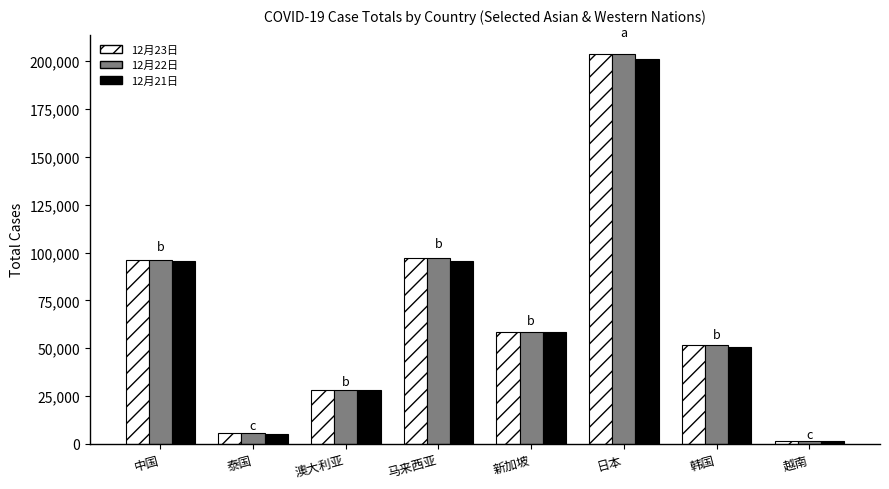

Which category has the lowest value in the 12月23日 series?

越南